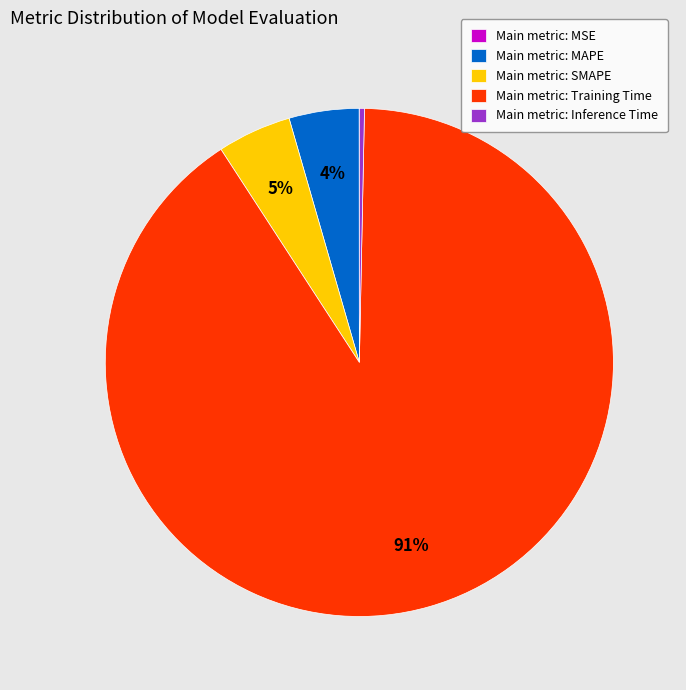

Does any single category account for the majority?

Yes